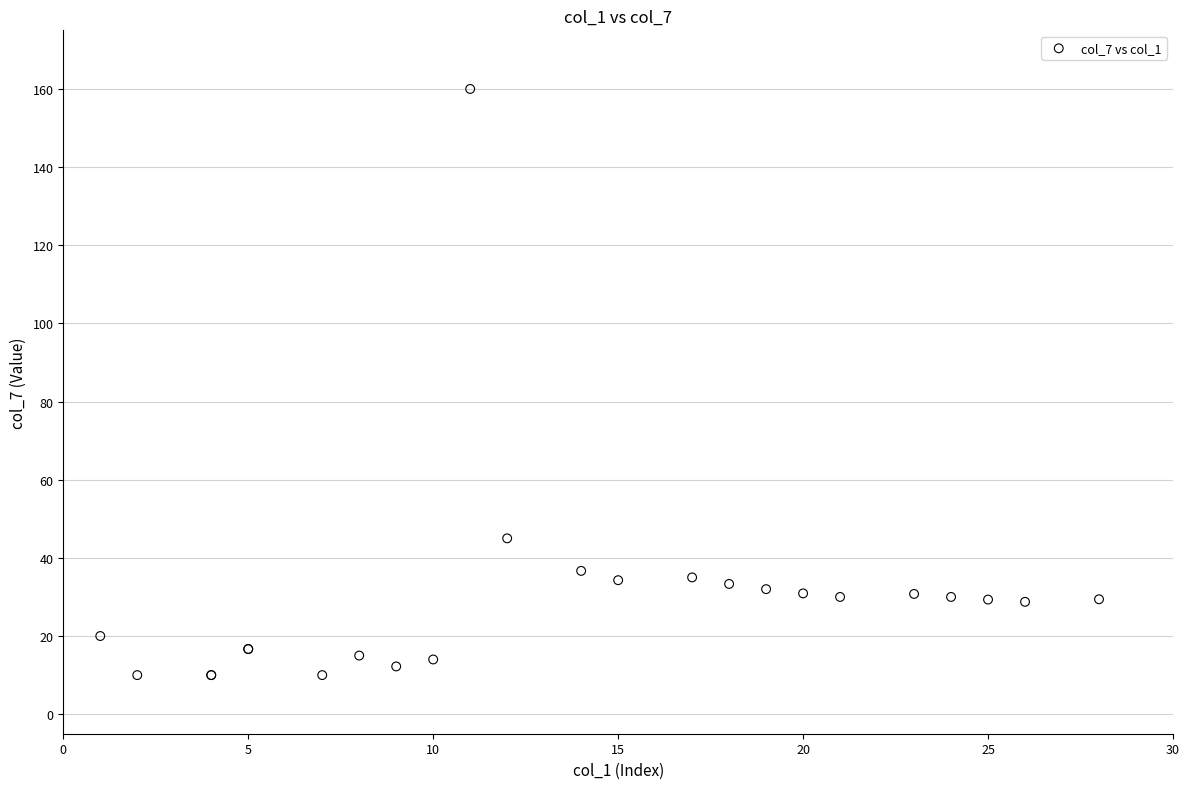

What Y value in the scatter plot is closest to 85?

45.0